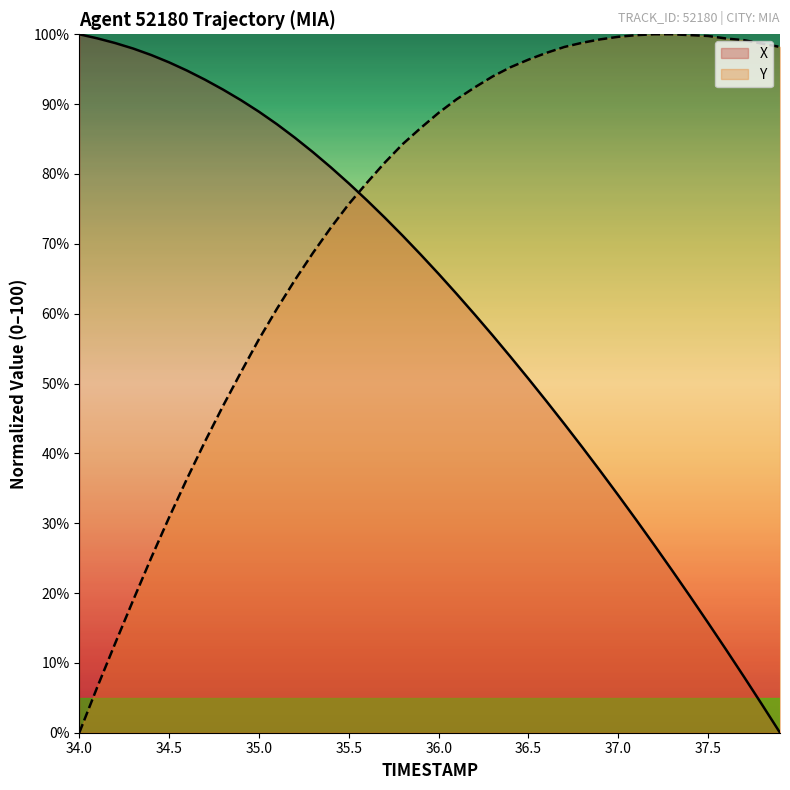

After their last crossing, which series has the higher values: X or Y?

Y